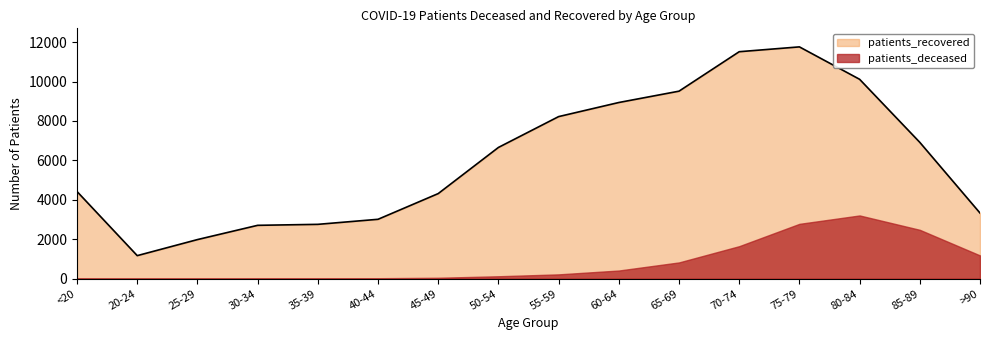

List the labels in order of value, largest first.

75-79, 70-74, 80-84, 65-69, 60-64, 55-59, 85-89, 50-54, <20, 45-49, >90, 40-44, 35-39, 30-34, 25-29, 20-24